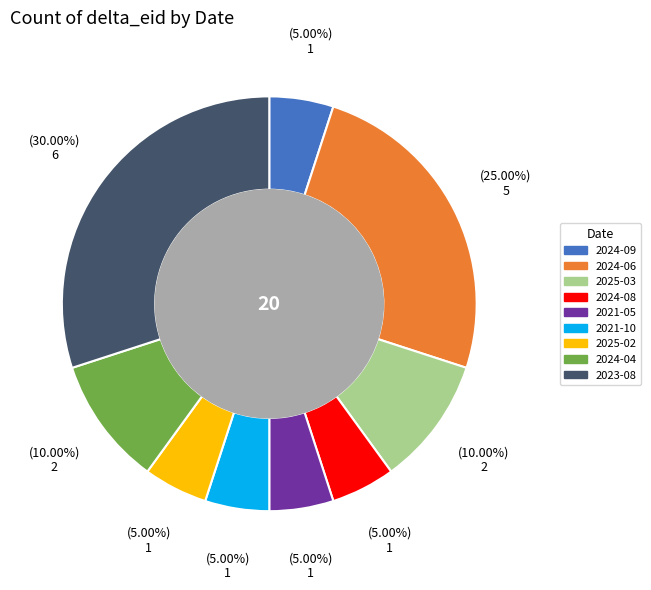

How much of the chart is everything except 2024-09?

95.0%